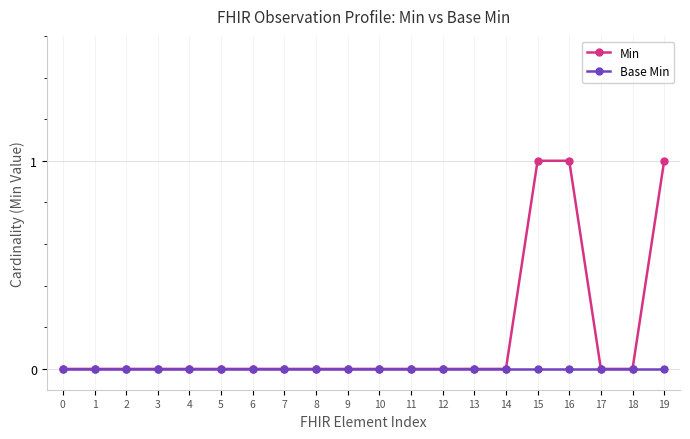

Reading left to right, list all the values displayed in this chart.

Min: 0	0	0	0	0	0	0	0	0	0	0	0	0	0	0	1	1	0	0	1
Base Min: 0	0	0	0	0	0	0	0	0	0	0	0	0	0	0	0	0	0	0	0